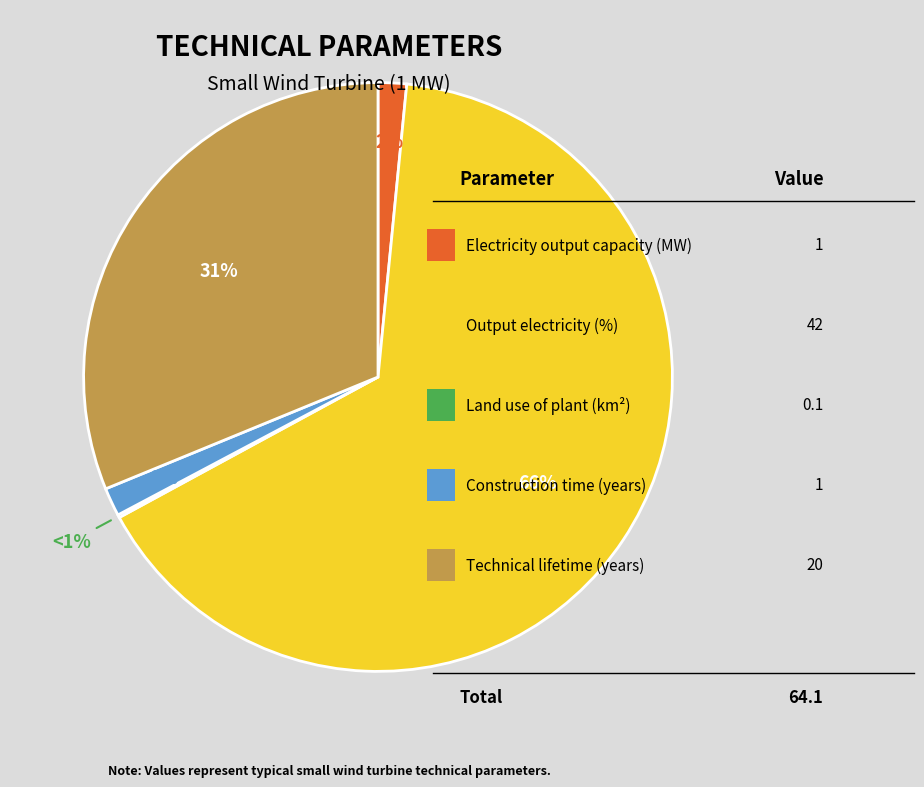

What is the smallest slice in the pie chart?

Land use of plant (km2)